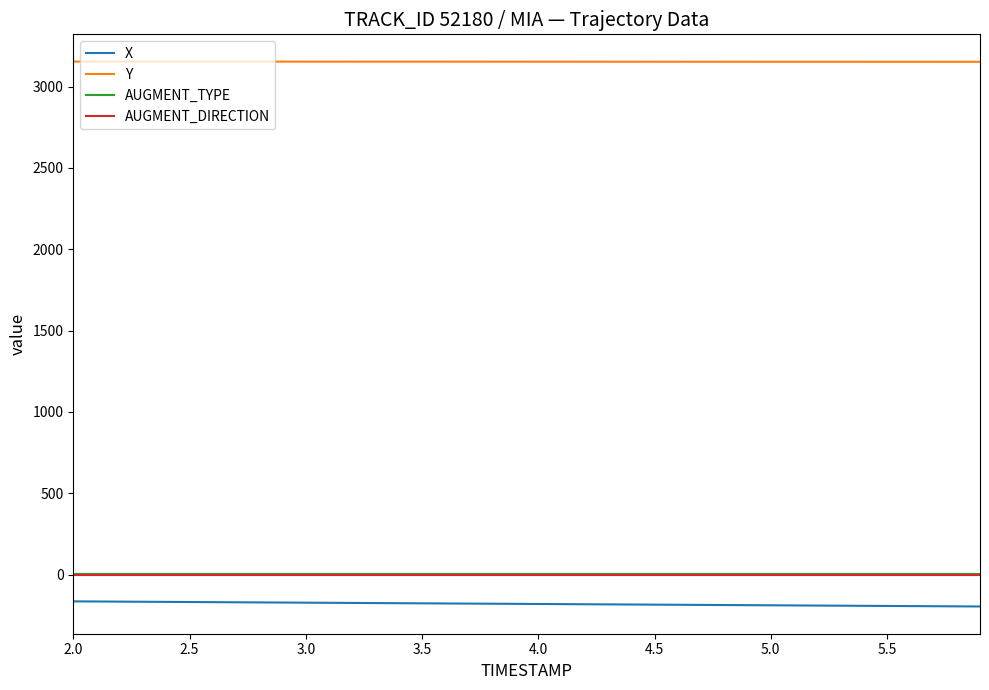

Which series has the largest total across all categories?

Y